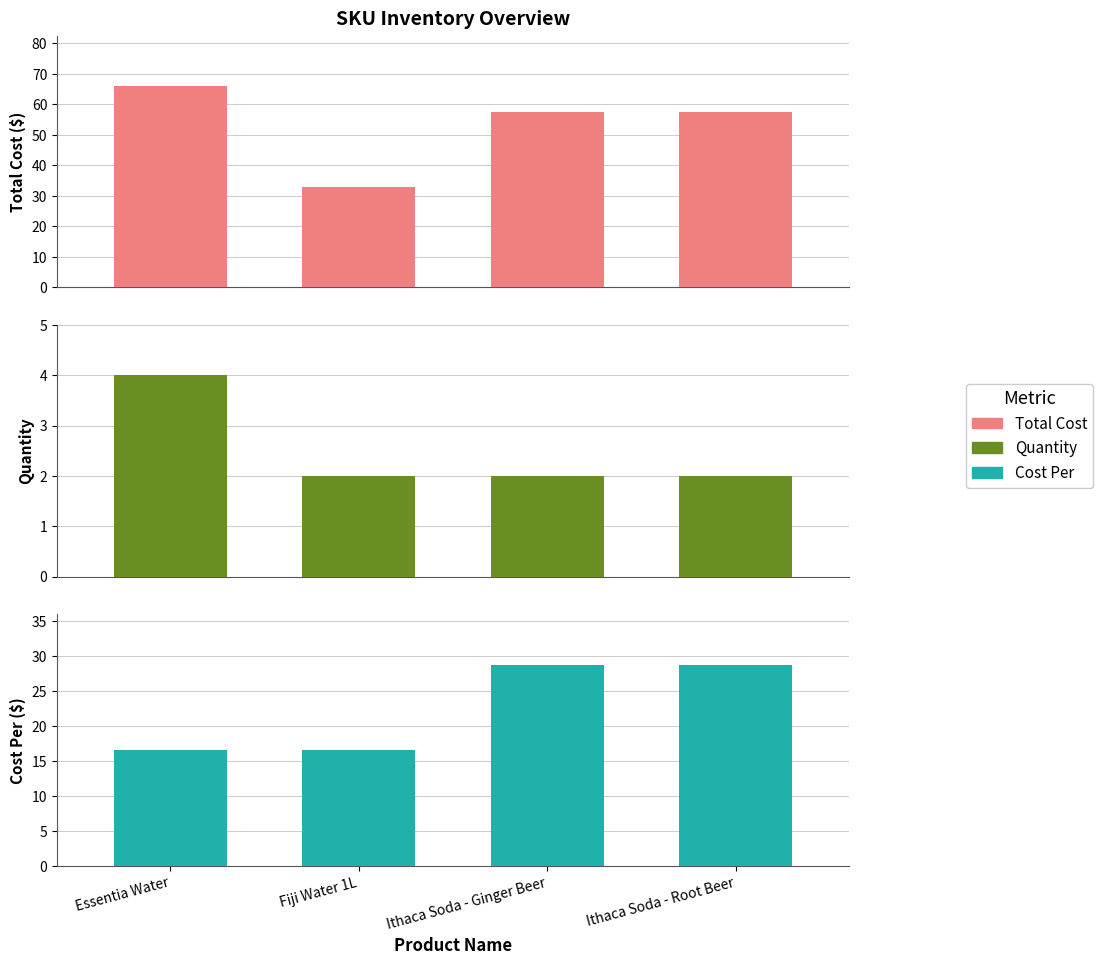

How many data points in Total Cost are less than 57?

1